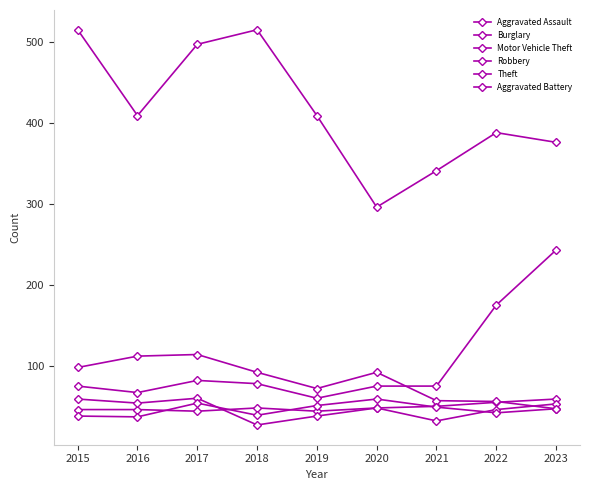

At which category is the sum across all series the highest?

2017